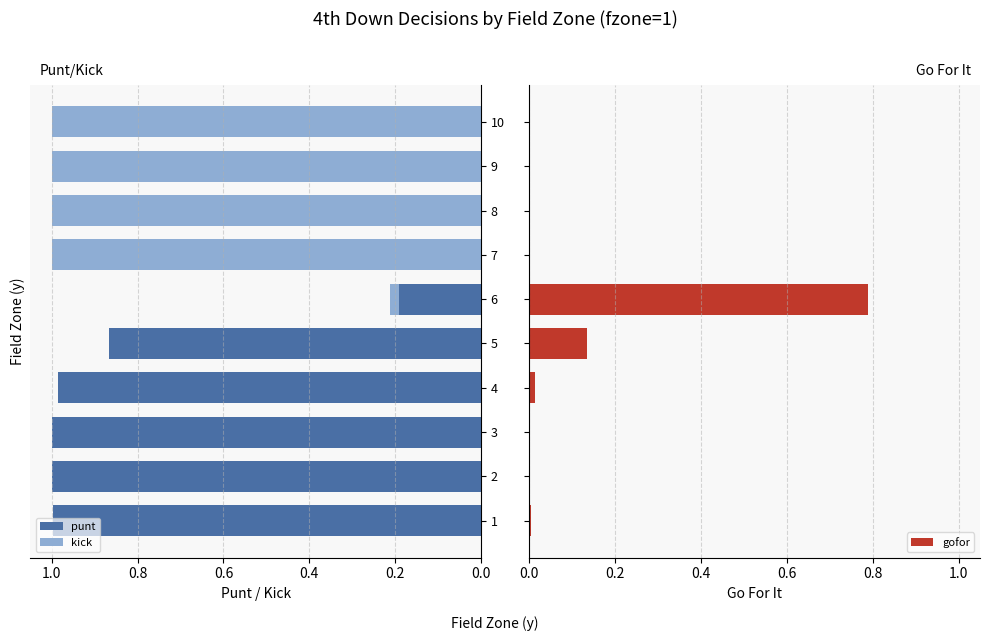

The value of punt at 6 is 0.2. True or false?

True